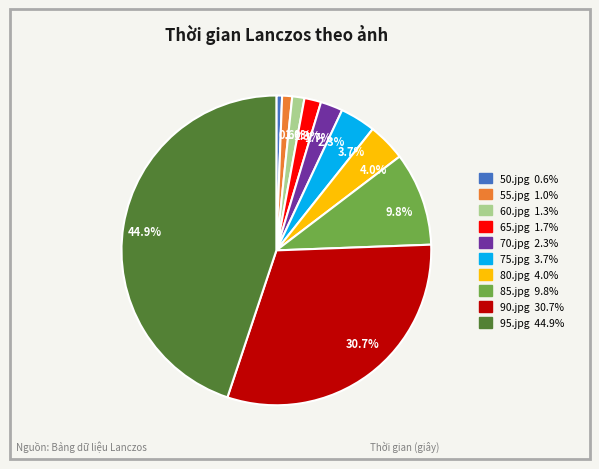

How much of the chart is everything except 2.3%?

97.7%